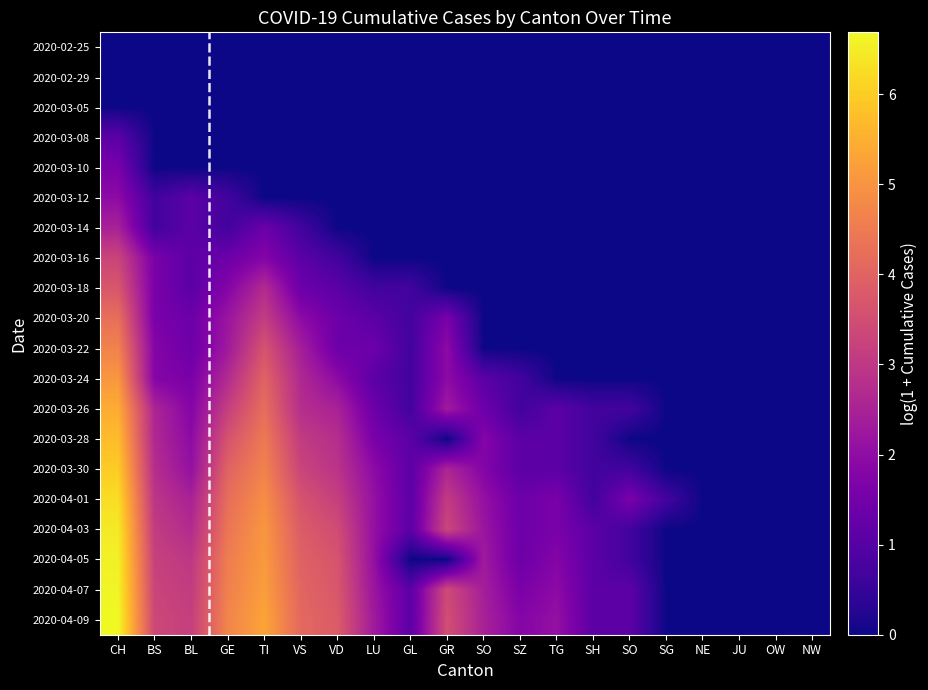

At which category is the sum across all series the highest?

CH